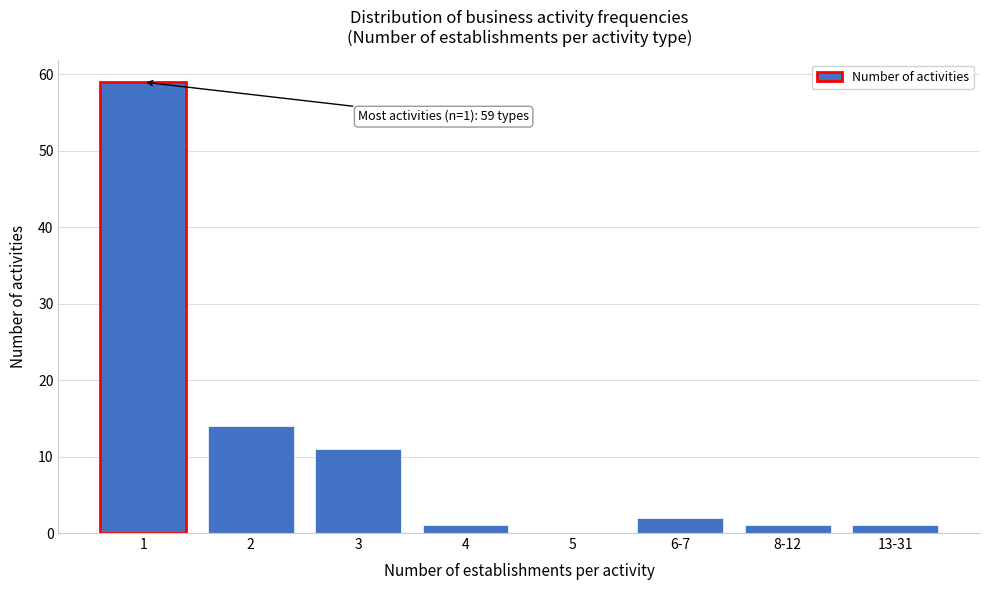

Reading left to right, what are all the values shown in this chart?

1=59	2=14	3=11	4=1	5=0	6-7=2	8-12=1	13-31=1